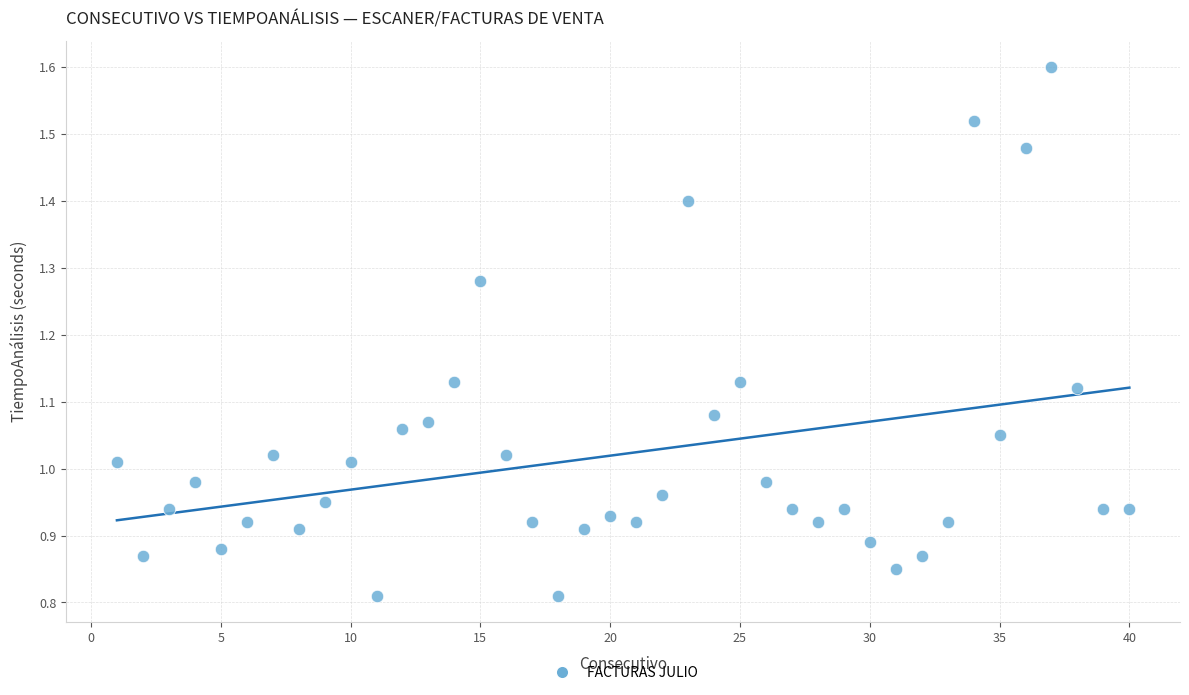

What is the range of X values (max minus min)?

39.0